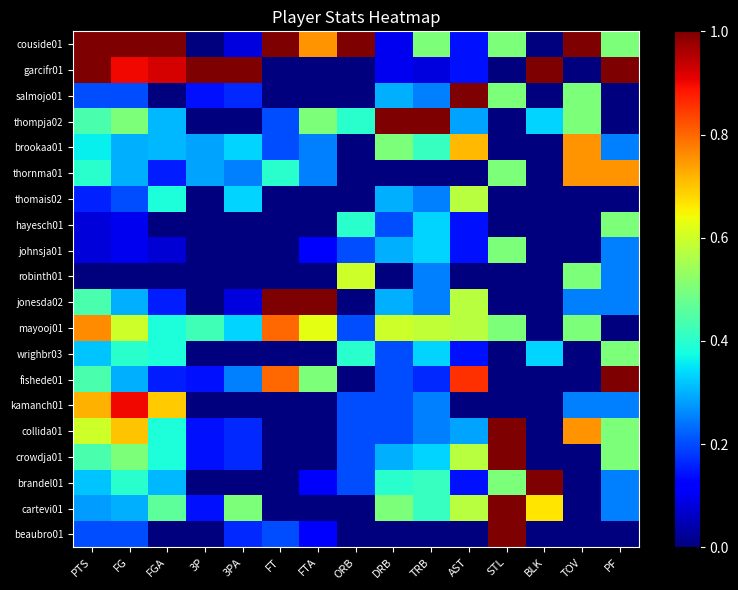

Rank the series by their maximum value, from highest to lowest.

couside01, garcifr01, salmojo01, thompja02, jonesda02, fishede01, collida01, crowdja01, brandel01, cartevi01, beaubro01, kamanch01, mayooj01, brookaa01, thornma01, robinth01, thomais02, hayesch01, johnsja01, wrighbr03